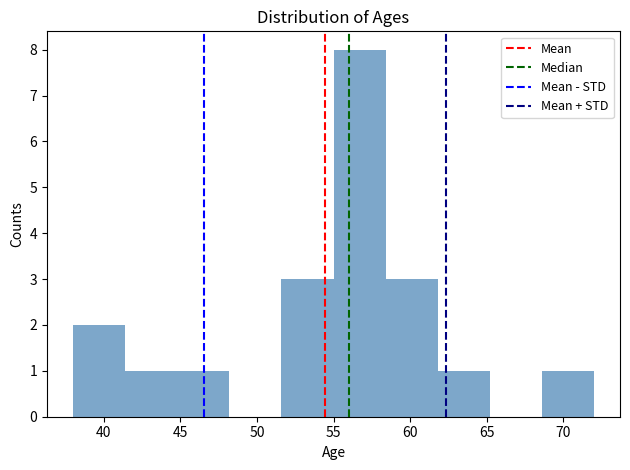

Reading left to right, list every bar in this chart as the range it spans on the x-axis followed by its height. Neither the bar edges nor the heights are printed on the chart, so give them approximately, as read against the axes.

38.0 to 41.4: 2
41.4 to 44.8: 1
44.8 to 48.2: 1
48.2 to 51.6: 0
51.6 to 55.0: 3
55.0 to 58.4: 8
58.4 to 61.8: 3
61.8 to 65.2: 1
65.2 to 68.6: 0
68.6 to 72.0: 1